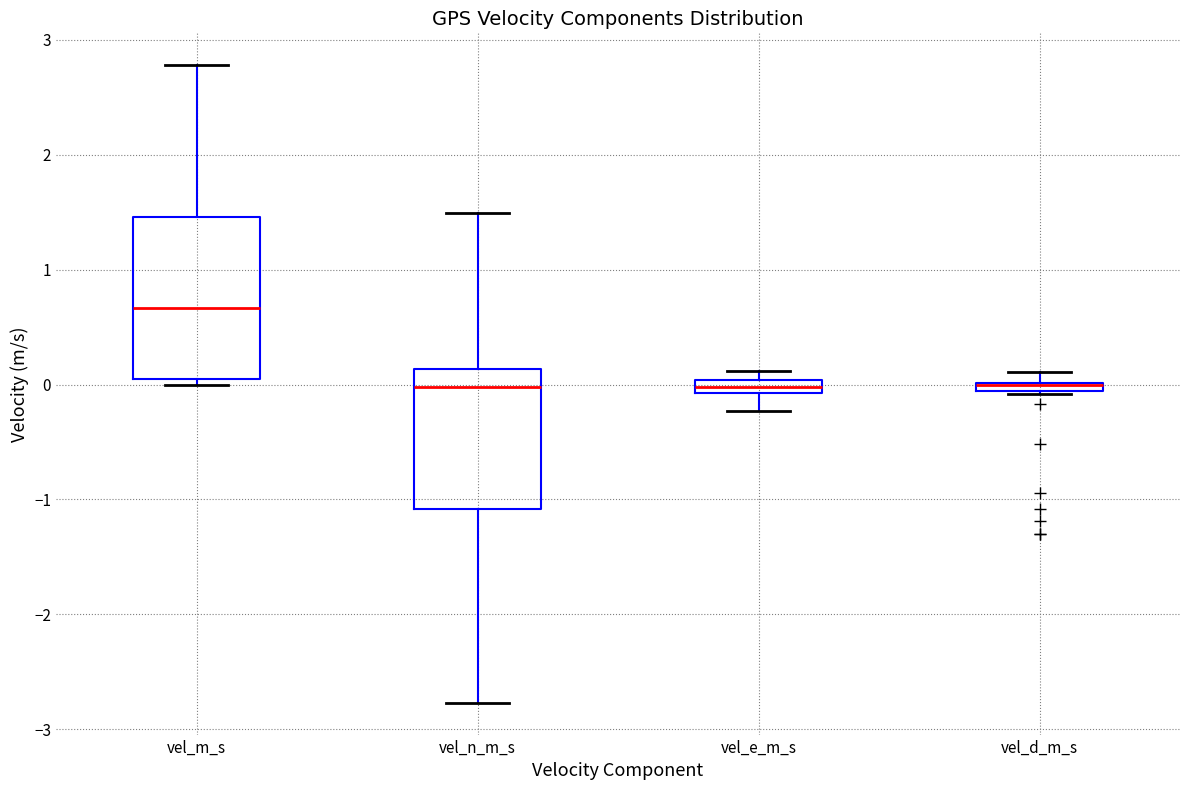

Where does the lower whisker of the box for vel_n_m_s end on the y-axis? The values are not printed on the chart, so give them approximately, as read against the axis.

-2.8